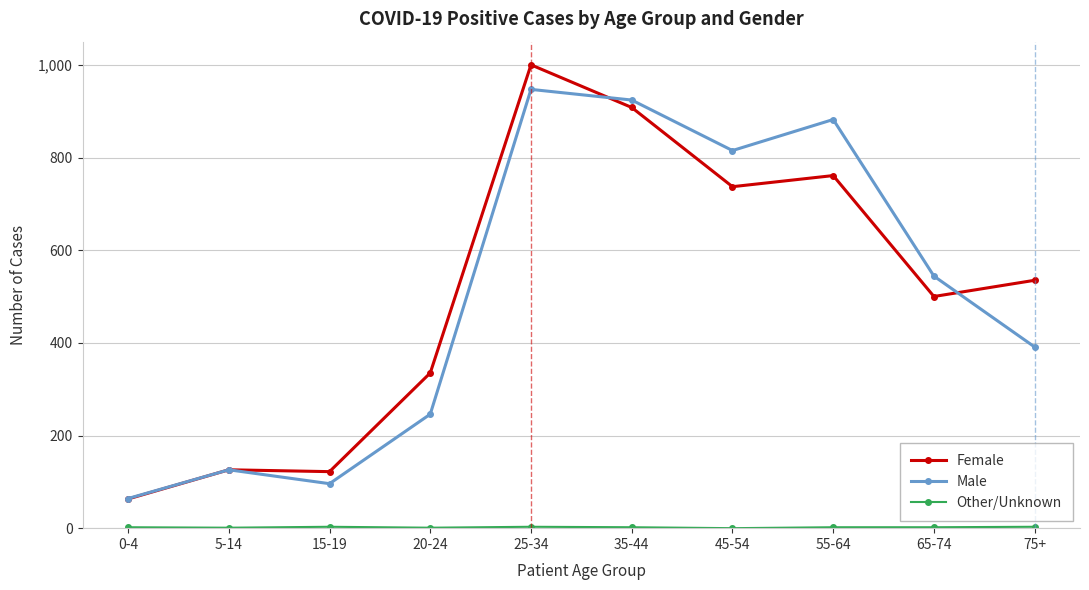

The value of Female at 35-44 is 908. True or false?

True